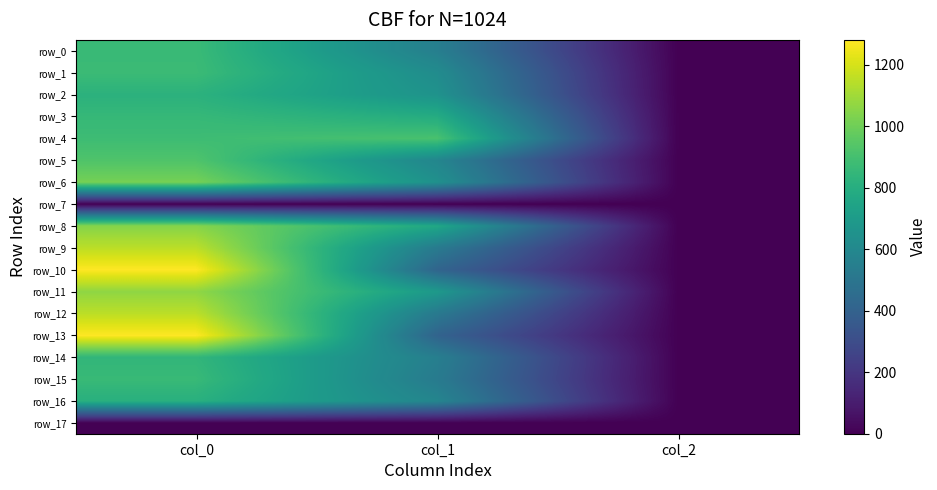

True or false: row_5 has a value of 619.9 at col_0.

False